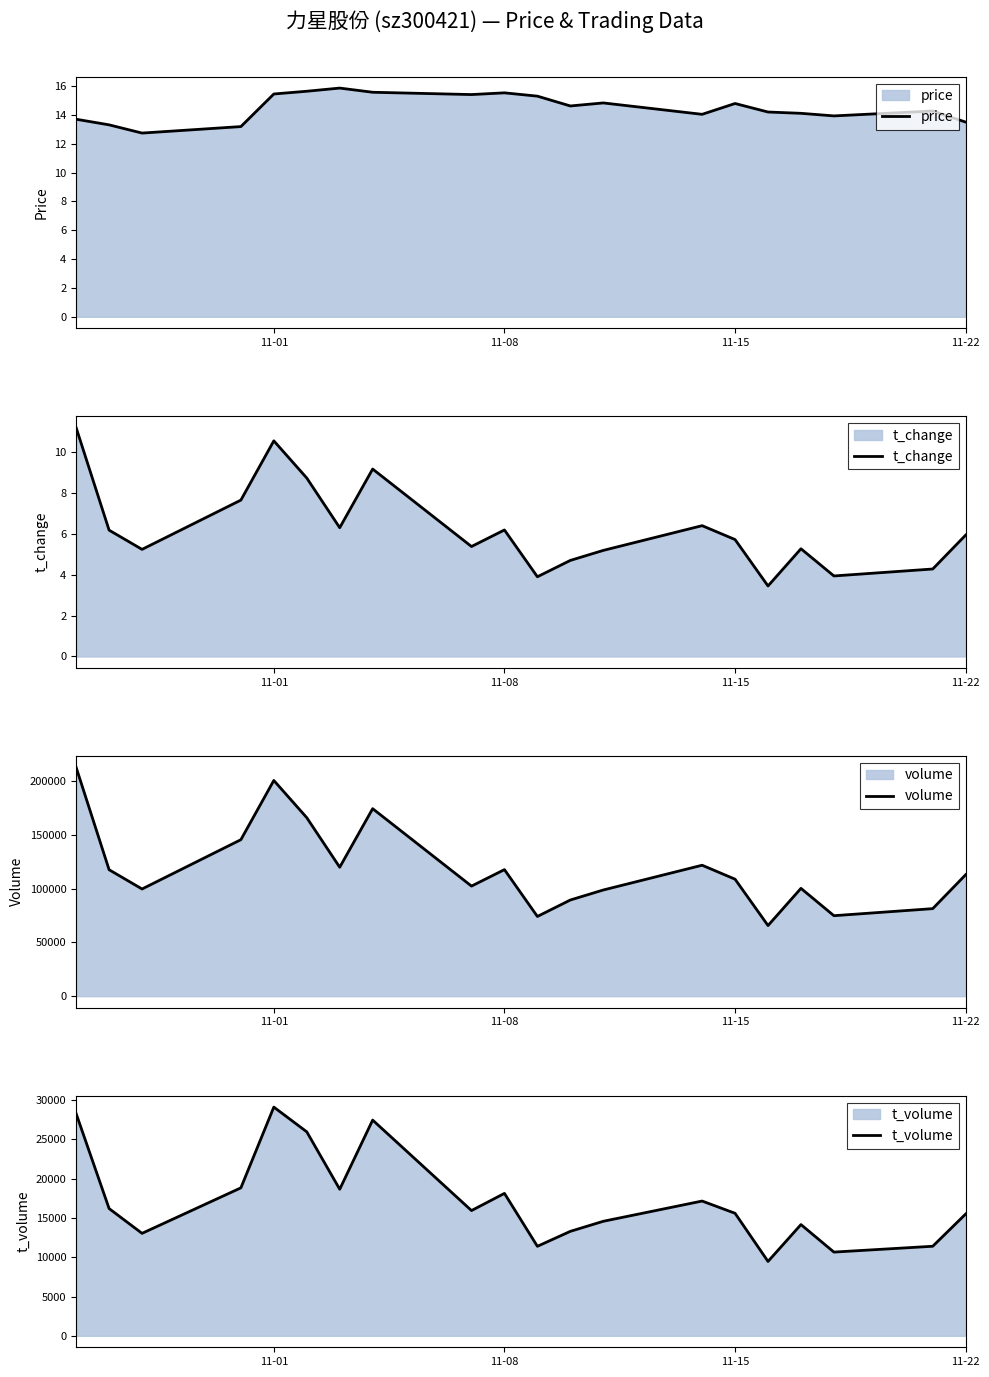

The price series shows 15.4 at 11-01. True or false?

True